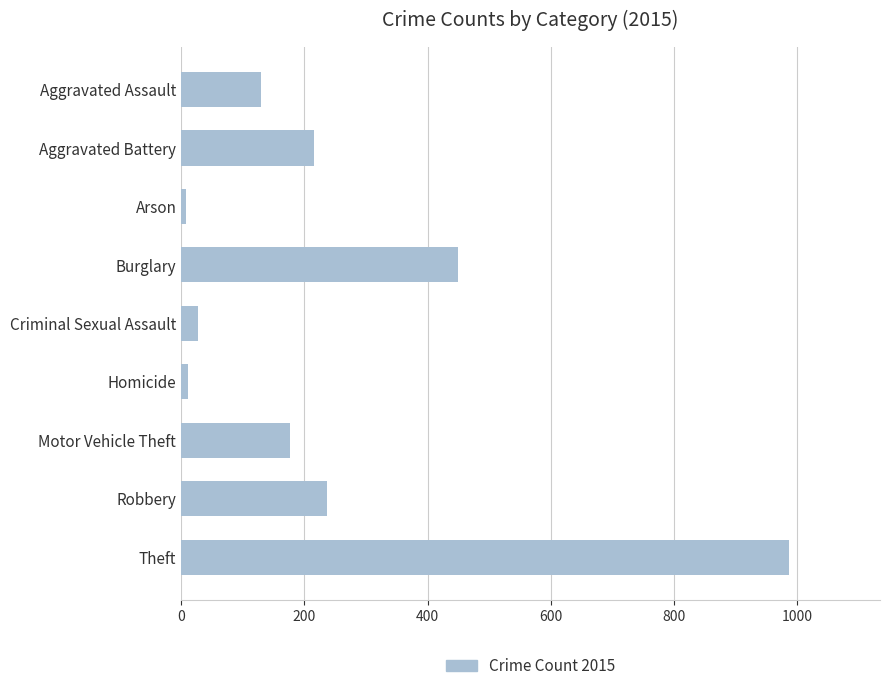

Between Aggravated Assault and Theft, which is larger?

Theft